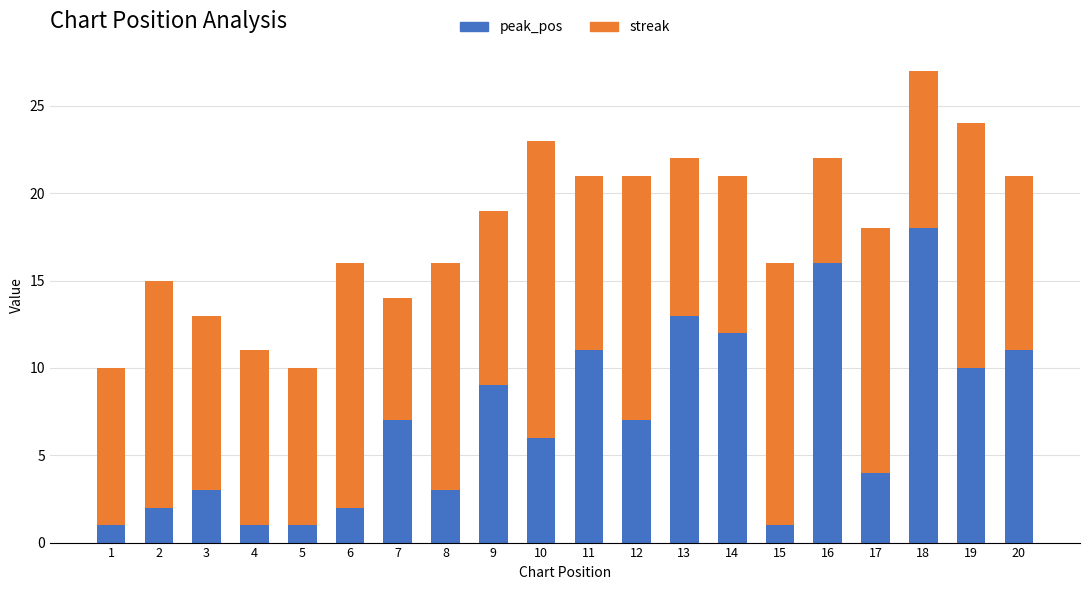

What is the sum of all peak_pos values?

138